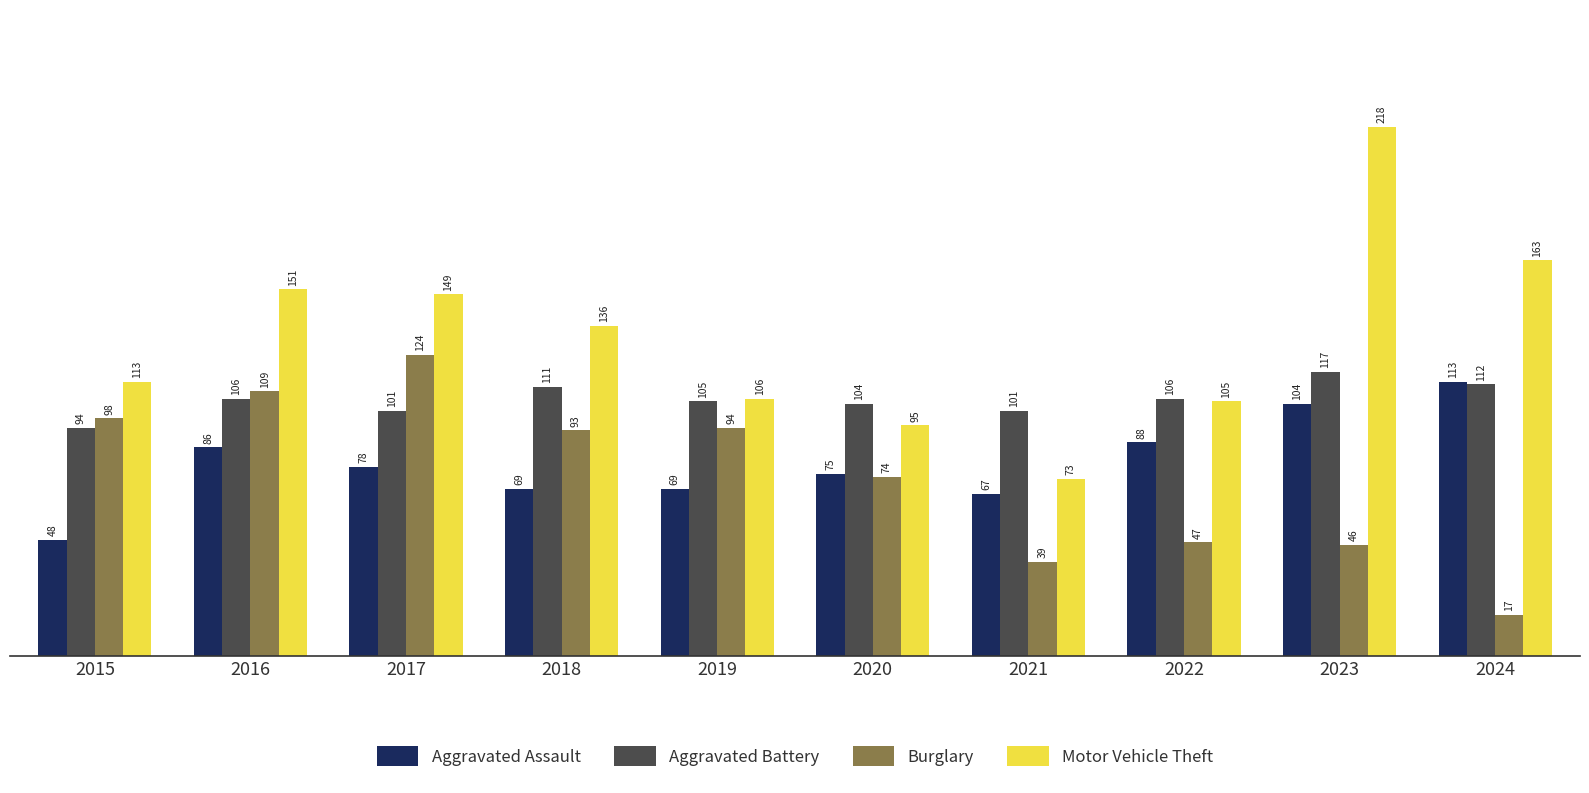

At which label is Burglary closest to 70?

2020